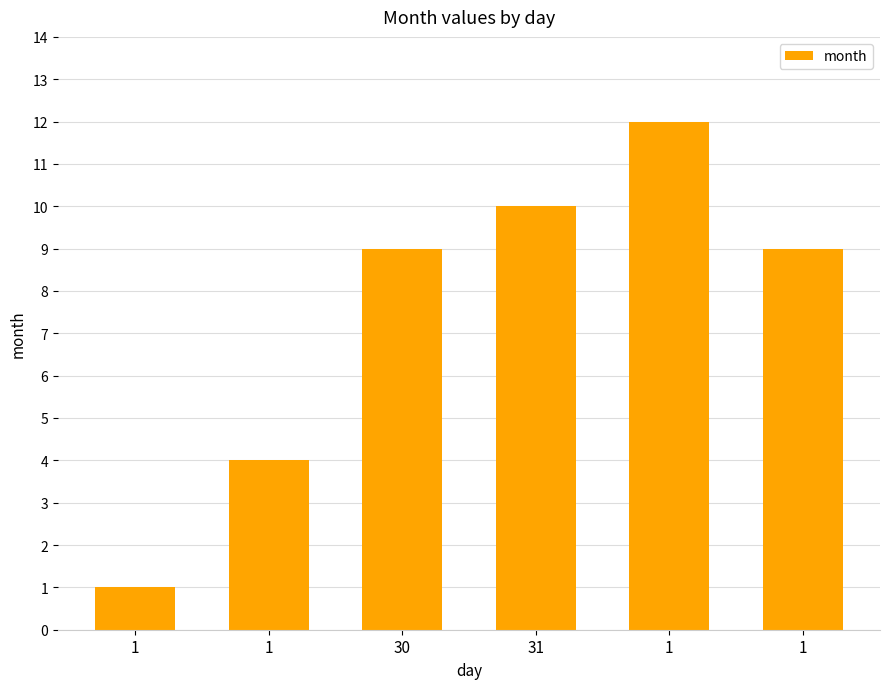

What is the label of the 3rd bar from the left?

30